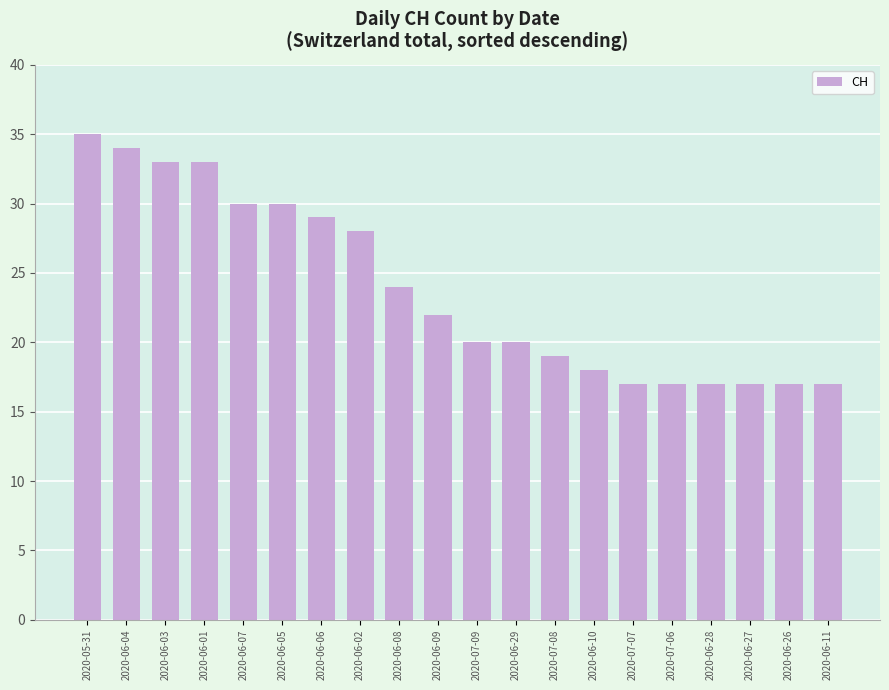

What is the sum of all values?

477